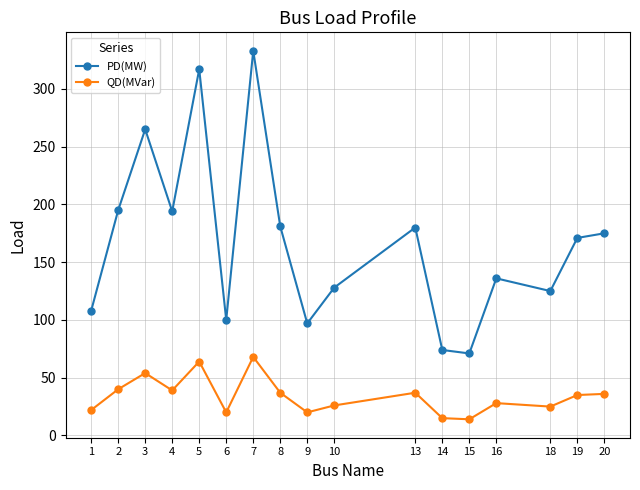

How many interior local valleys does the PD(MW) series have?

5